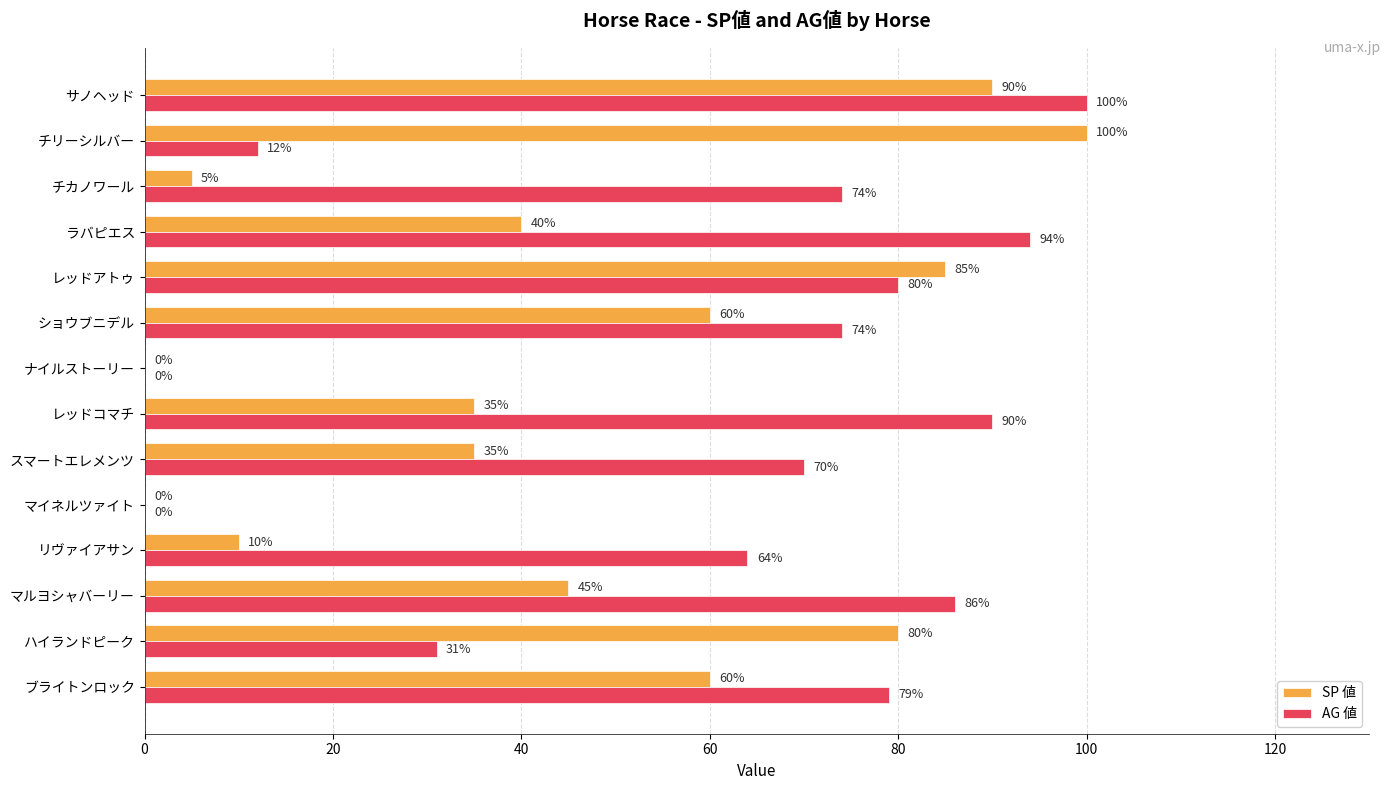

True or false: AG 値 has a value of 150 at サノヘッド.

False